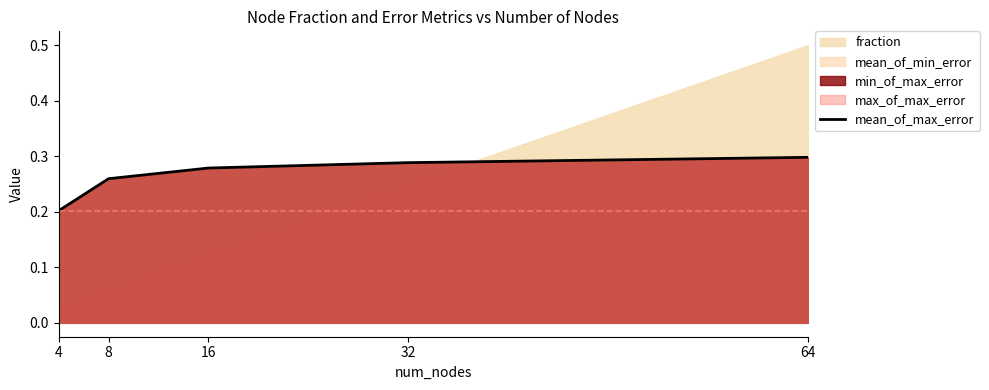

Count the values in the range 0 to 1.

5